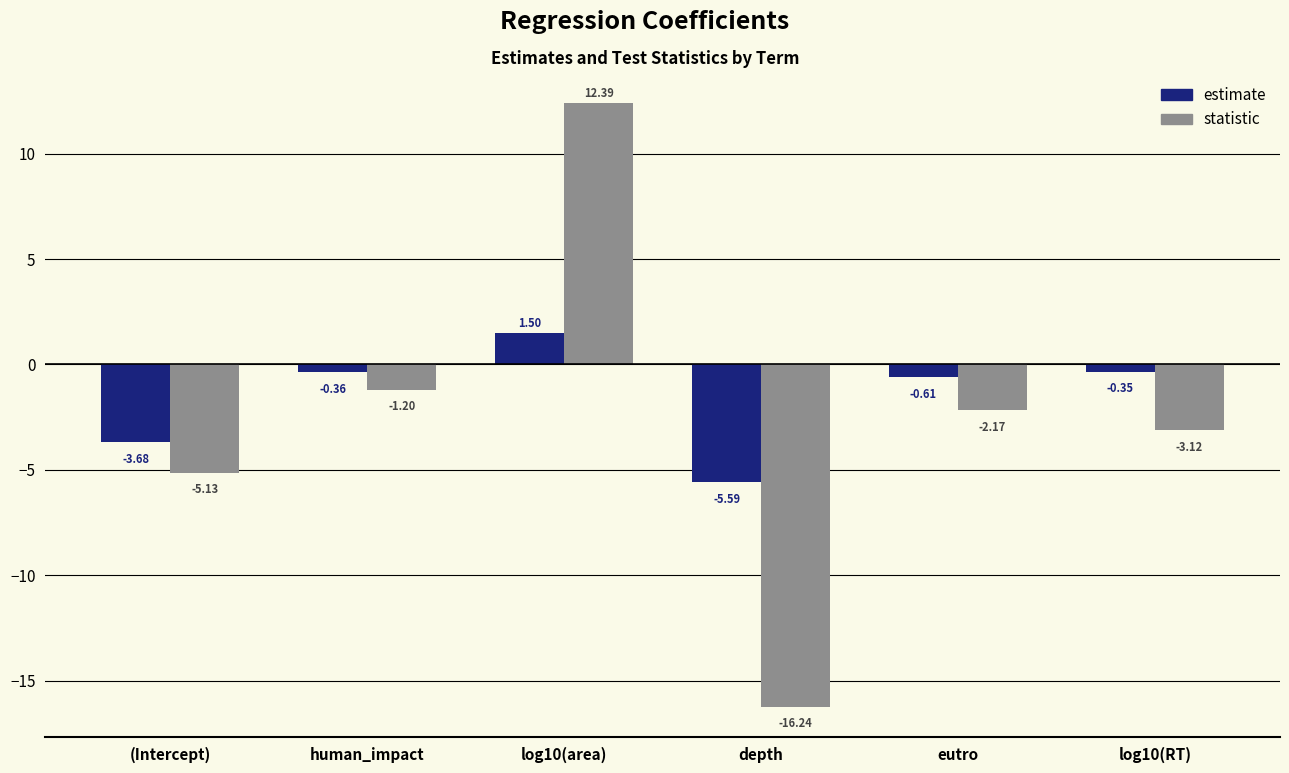

What is the sum of the estimate values at (Intercept) and log10(RT)?

-4.0